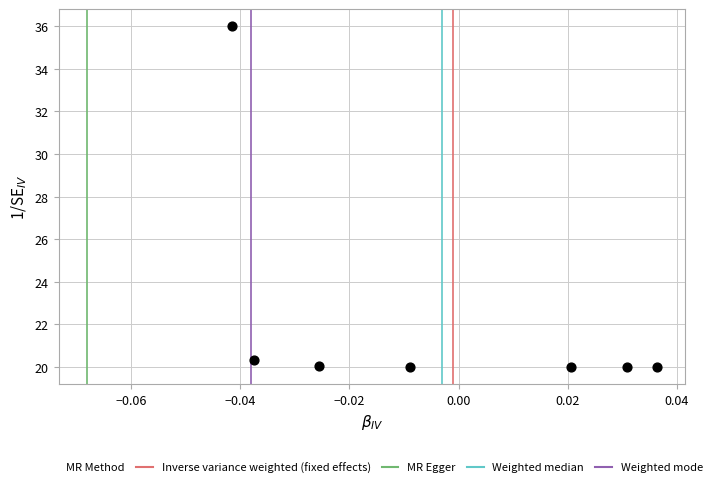

What is the average Y value?

22.3